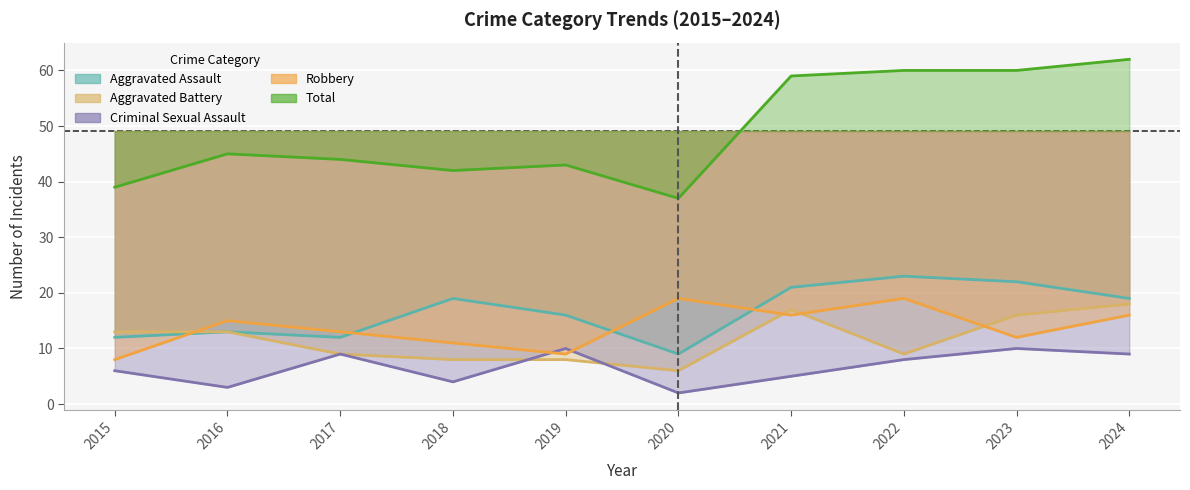

Reading right to left, what are all the values shown in this chart?

Aggravated Assault: 2024=19	2023=22	2022=23	2021=21	2020=9	2019=16	2018=19	2017=12	2016=13	2015=12
Aggravated Battery: 2024=18	2023=16	2022=9	2021=17	2020=6	2019=8	2018=8	2017=9	2016=13	2015=13
Criminal Sexual Assault: 2024=9	2023=10	2022=8	2021=5	2020=2	2019=10	2018=4	2017=9	2016=3	2015=6
Robbery: 2024=16	2023=12	2022=19	2021=16	2020=19	2019=9	2018=11	2017=13	2016=15	2015=8
Total: 2024=62	2023=60	2022=60	2021=59	2020=37	2019=43	2018=42	2017=44	2016=45	2015=39